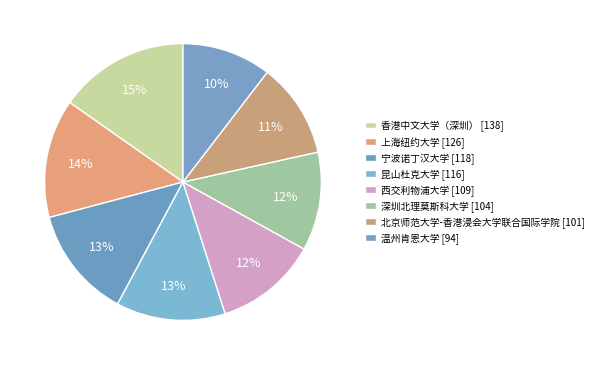

Is it true that 昆山杜克大学 is 13% of the pie?

True